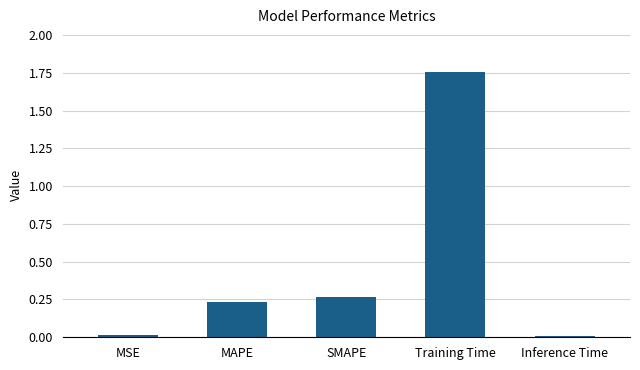

At which category does the chart reach its peak across all series?

Training Time